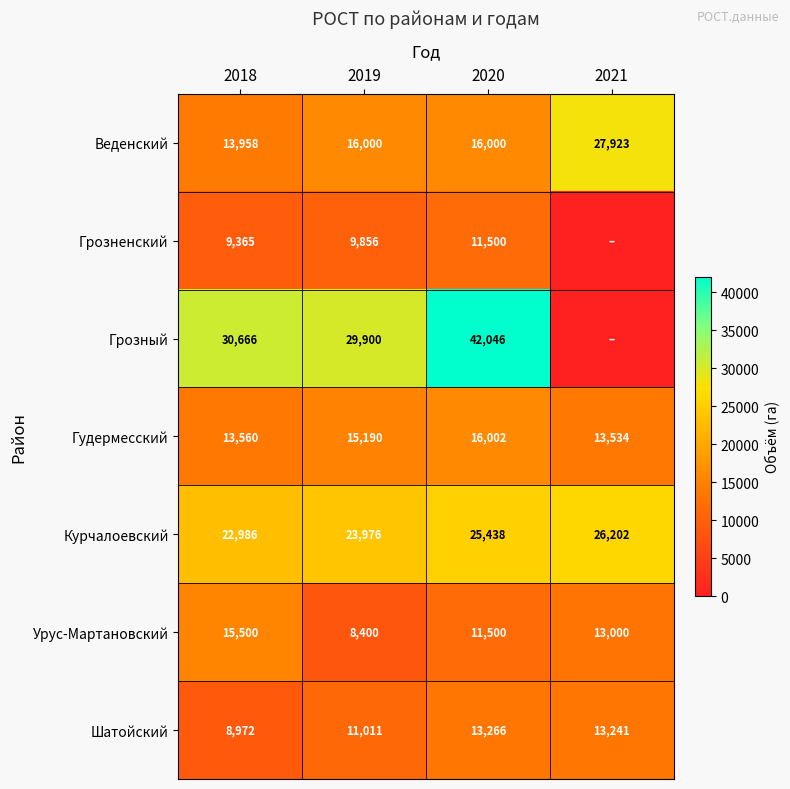

The Веденский series shows 10624 at 2021. True or false?

False